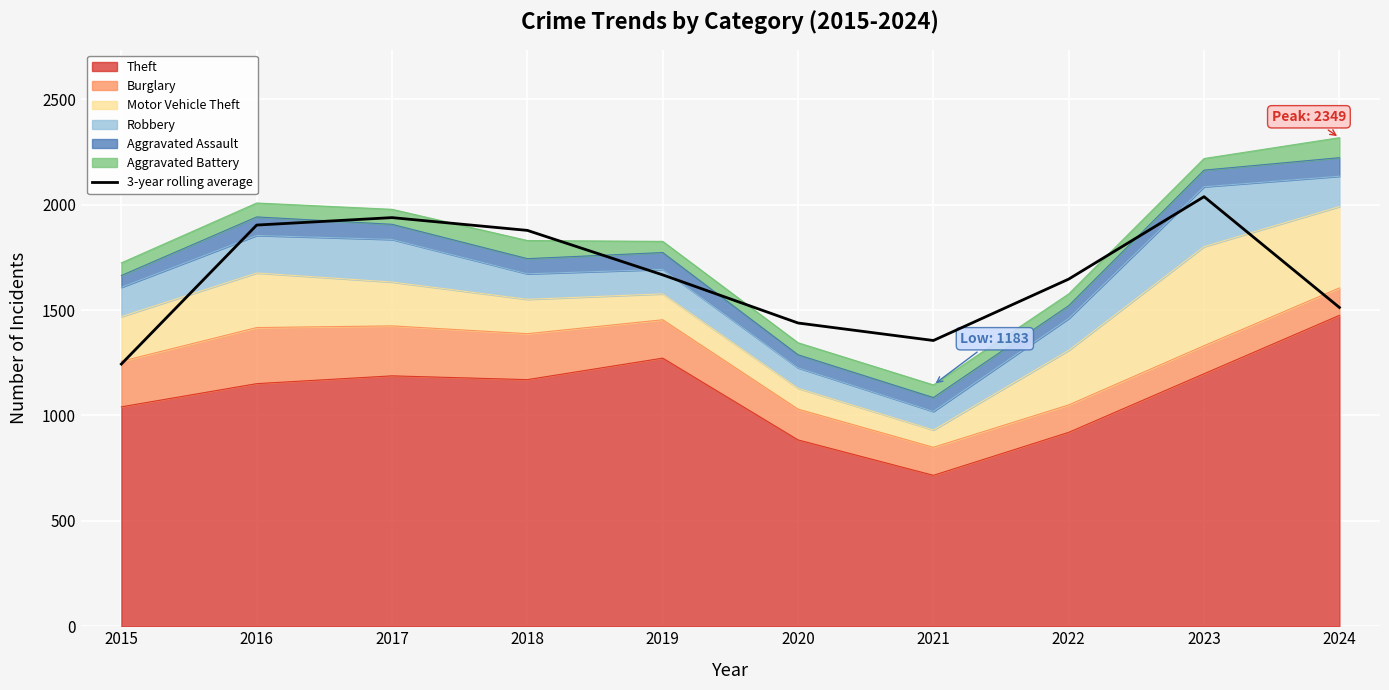

What is the greatest value displayed?

2038.0